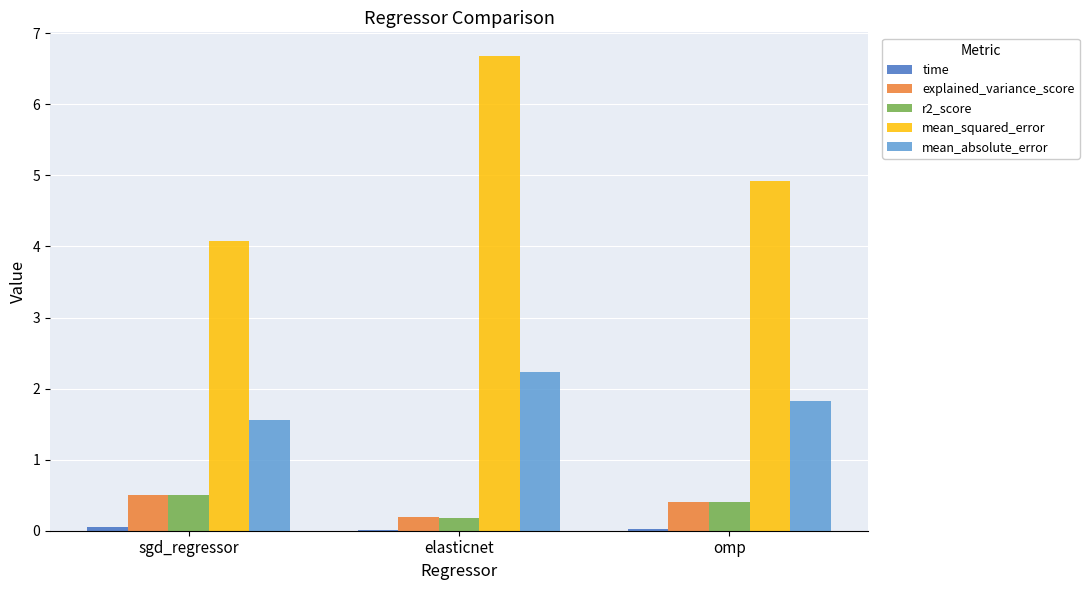

What is the sum of the r2_score values at elasticnet and omp?

0.6